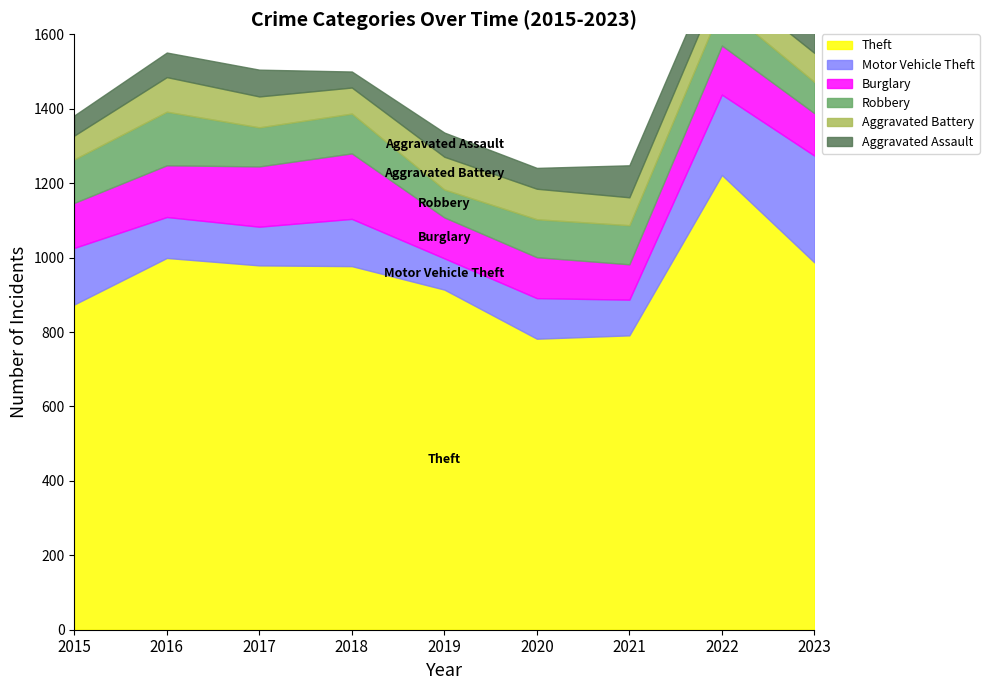

Which series has the largest total across all categories?

Theft